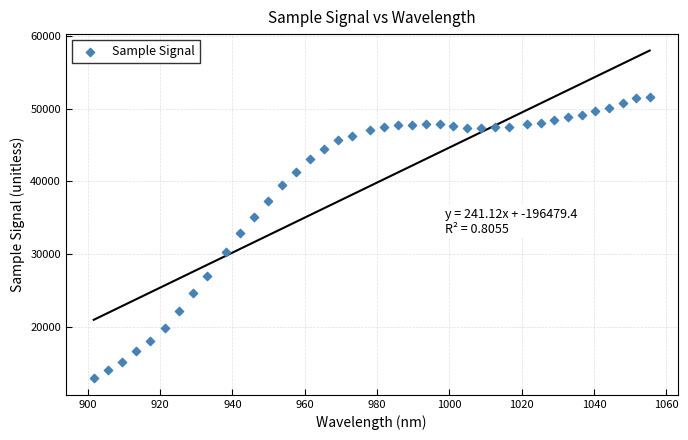

What is the range of Y values (max minus min)?

38756